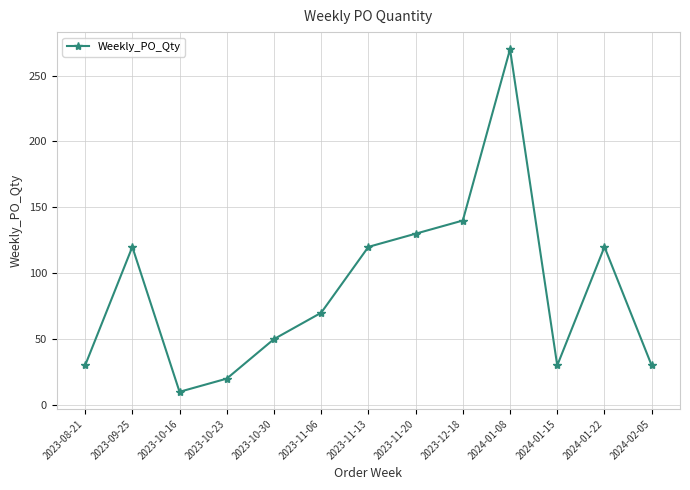

Does the chart have visible grid lines?

Yes